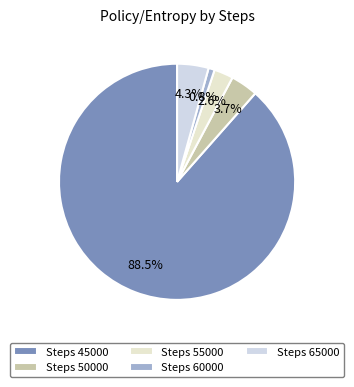

To the nearest percent, what is the average slice percentage?

20%